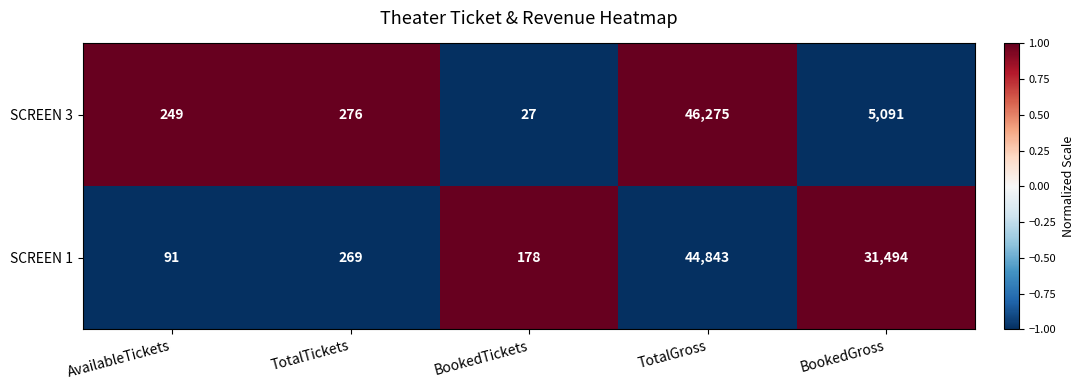

The value of SCREEN 1 at BookedGross is 17676. True or false?

False